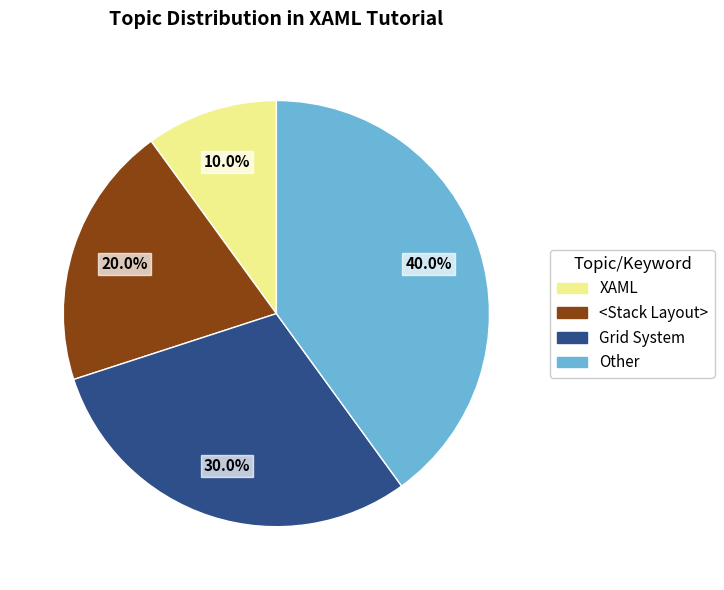

What is the ratio of the value at Grid System to the value at XAML?

3.0